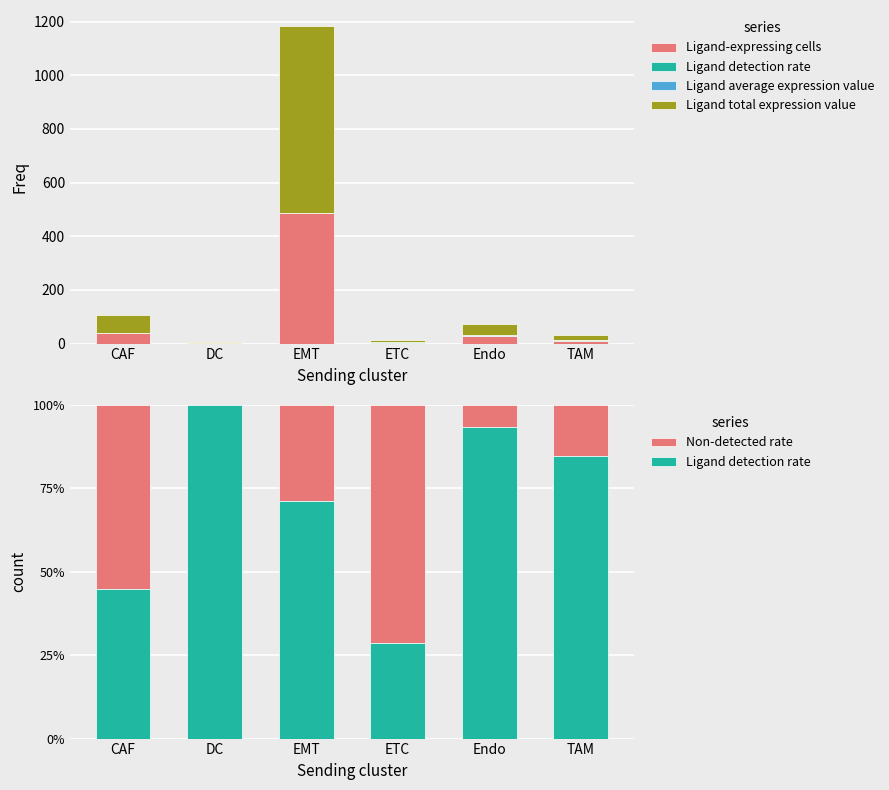

What is the approximate value of Ligand average expression value at CAF?

0.7